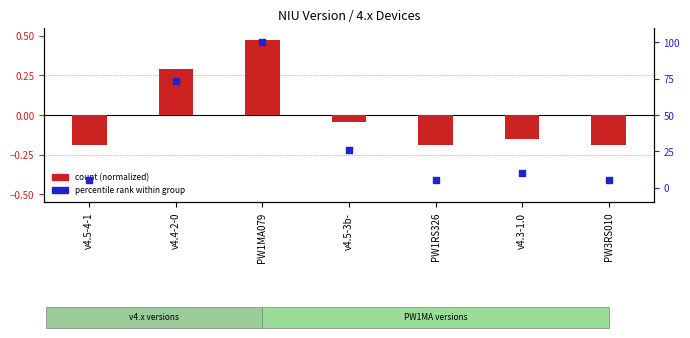

Which series contains the highest Y value?

percentile rank within group